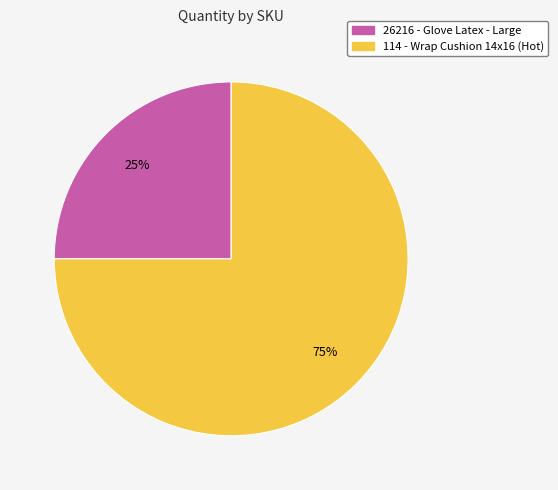

Rank the categories by value from highest to lowest.

114 - Wrap Cushion 14x16 (Hot), 26216 - Glove Latex - Large